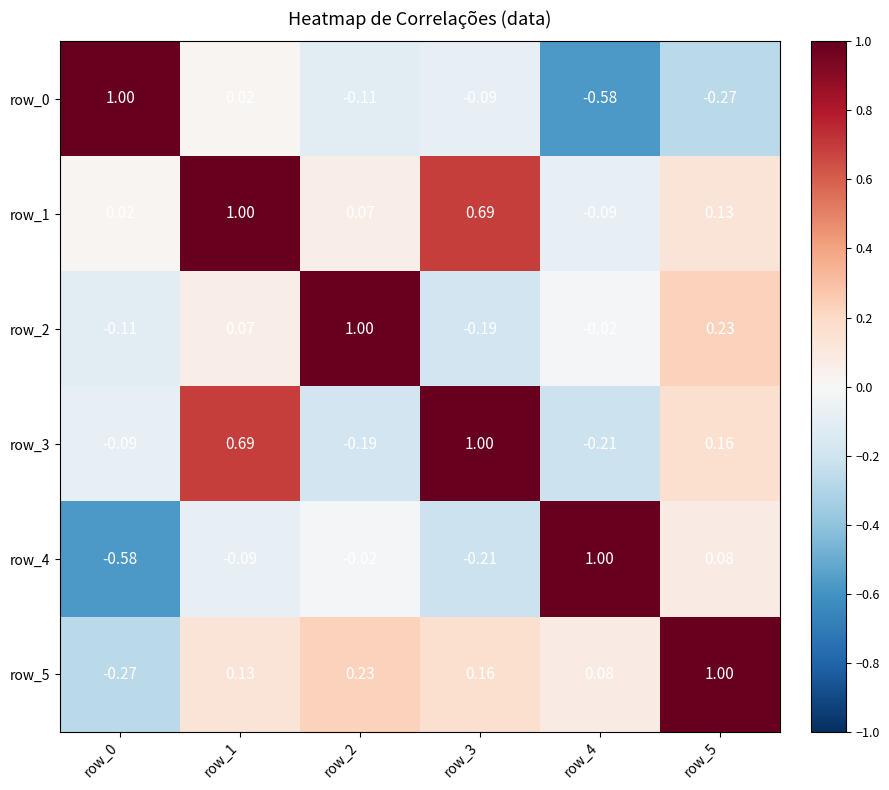

At which category is the sum across all series the highest?

row_1